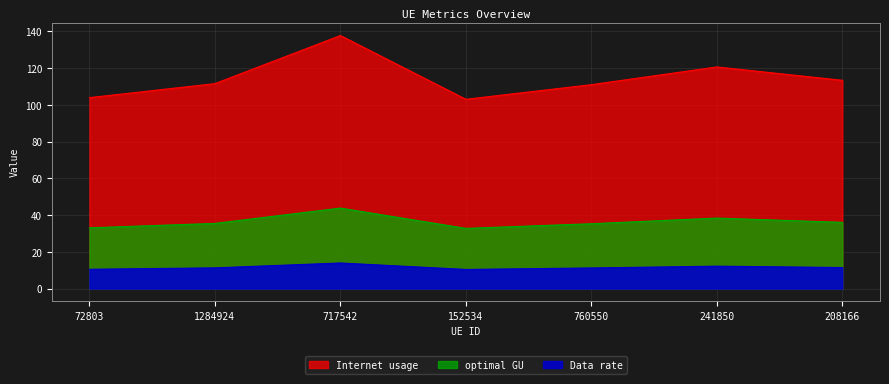

True or false: Internet usage and Data rate cross at least once.

False